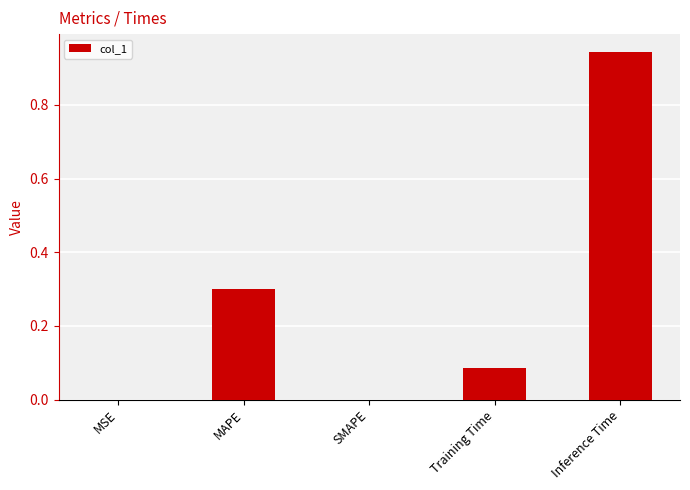

How many series are shown in this chart?

1